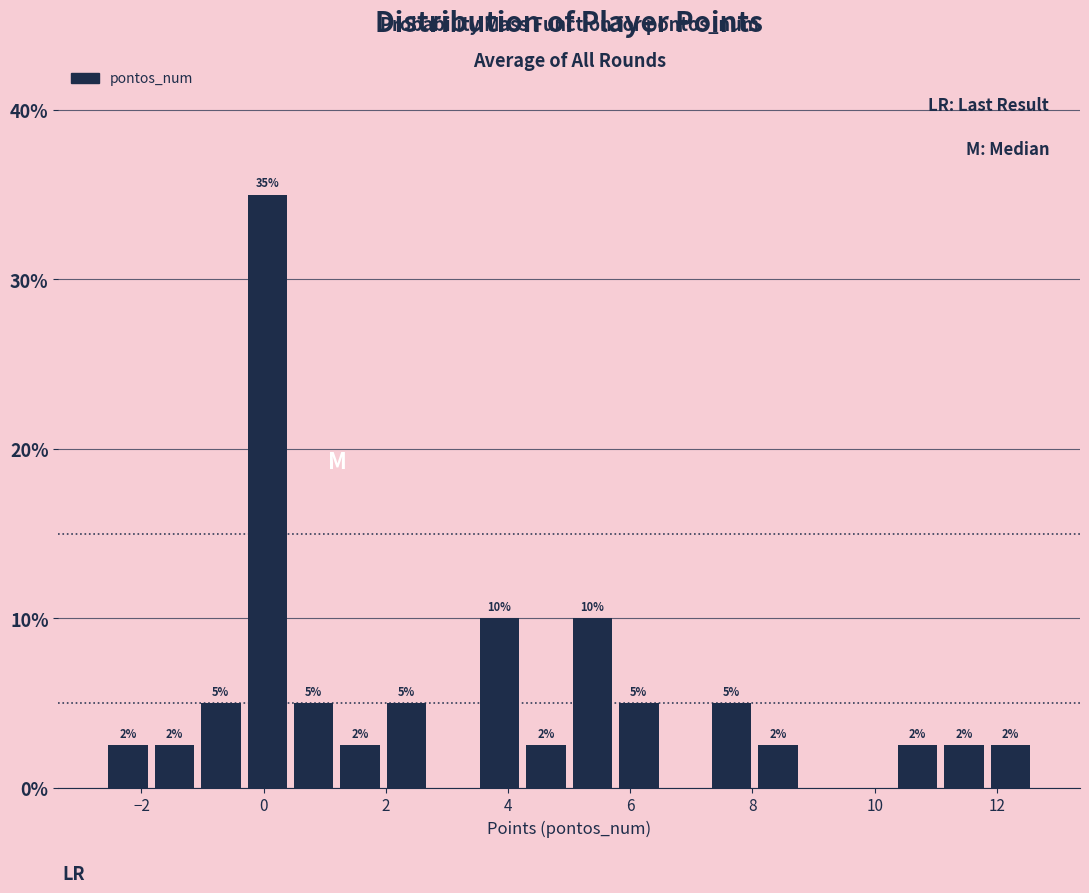

Read against the x-axis, roughly where is the centre of the tallest bar?

0.0